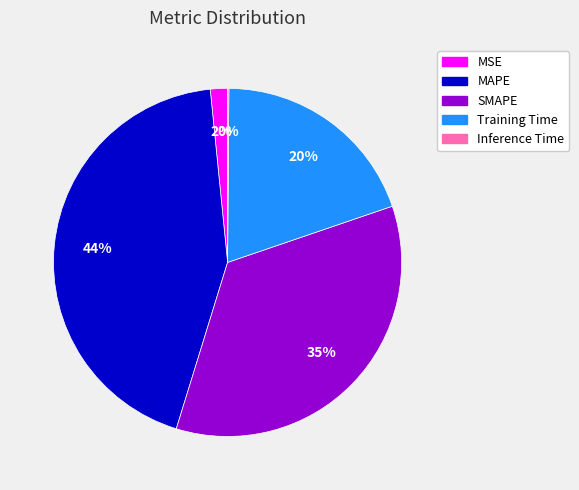

True or false: MSE accounts for 11% of the total.

False